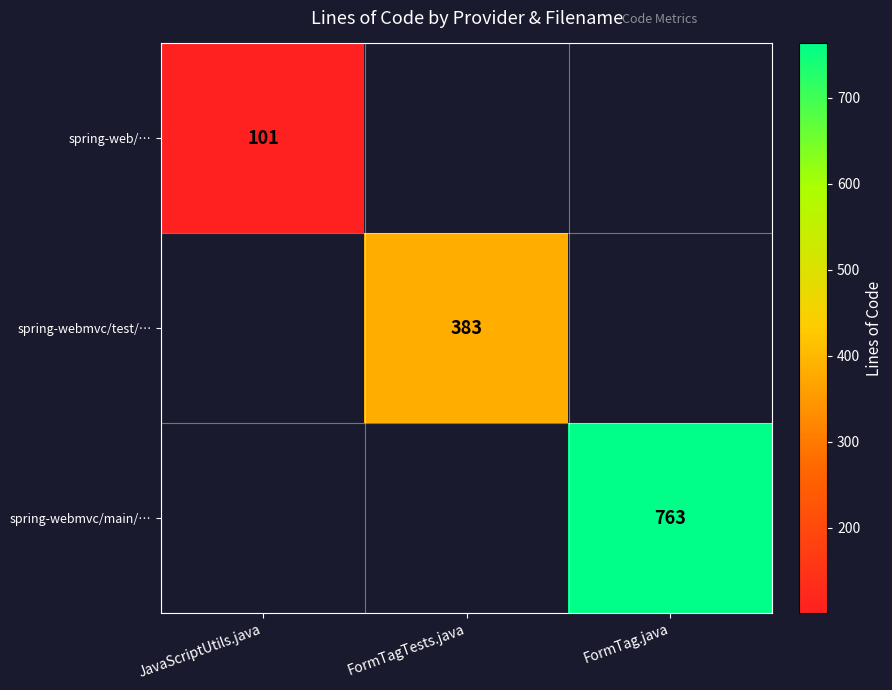

Which series has the largest range (max minus min)?

spring-webmvc/main/…